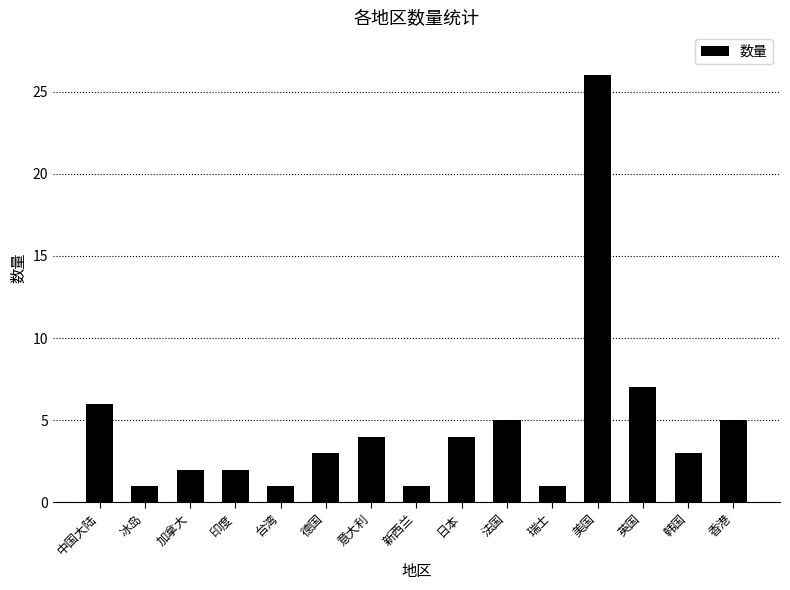

What is the change in value from 中国大陆 to 意大利?

-2